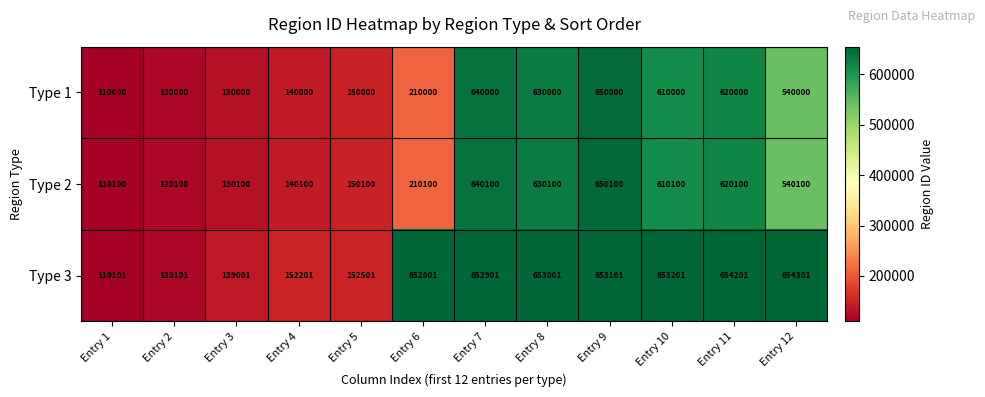

Rank the series at Entry 10 from lowest to highest value.

Type 1, Type 2, Type 3